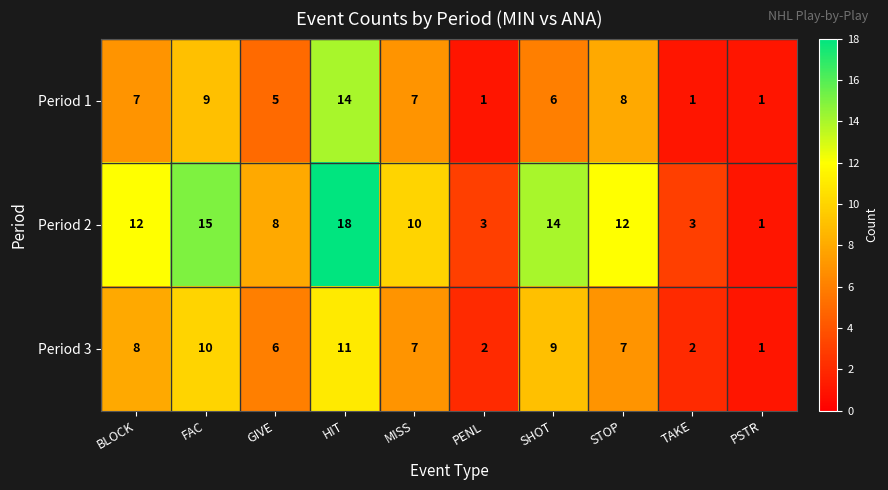

Reading right to left, what are all the values shown in this chart?

Period 1: PSTR=1	TAKE=1	STOP=8	SHOT=6	PENL=1	MISS=7	HIT=14	GIVE=5	FAC=9	BLOCK=7
Period 2: PSTR=1	TAKE=3	STOP=12	SHOT=14	PENL=3	MISS=10	HIT=18	GIVE=8	FAC=15	BLOCK=12
Period 3: PSTR=1	TAKE=2	STOP=7	SHOT=9	PENL=2	MISS=7	HIT=11	GIVE=6	FAC=10	BLOCK=8